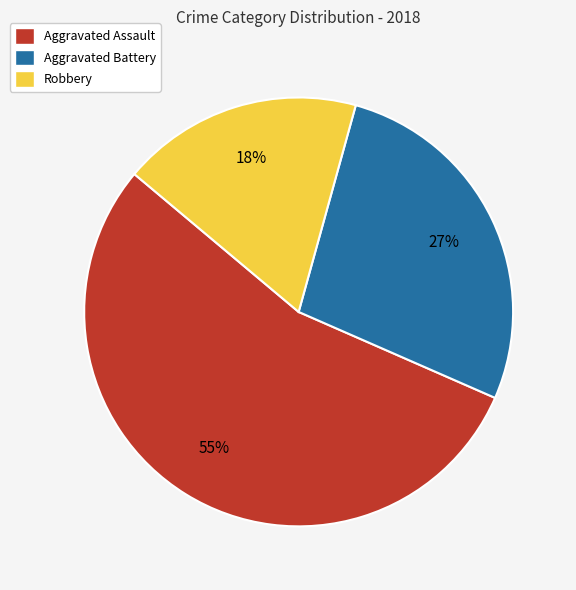

Which slice is the smallest?

Robbery